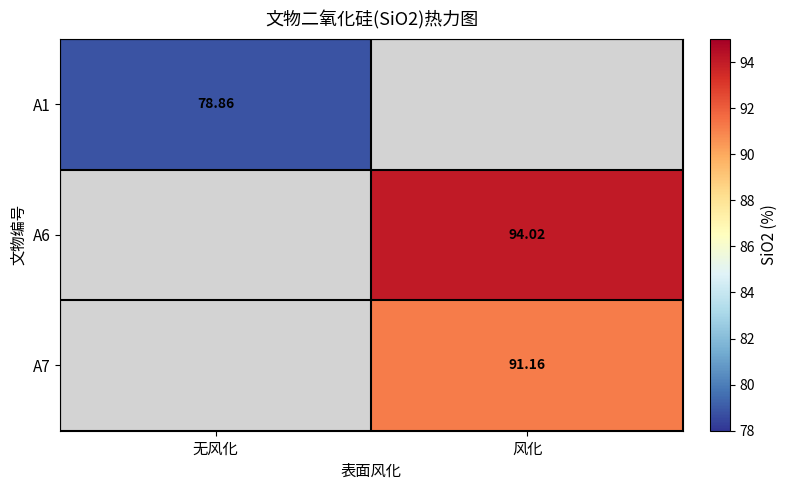

How many values in A7 are above zero?

1